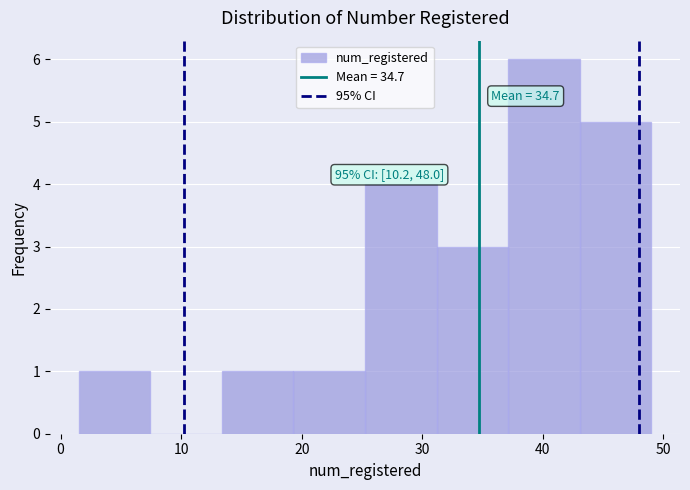

Over which range of the x-axis is the bar tallest?

37 to 43